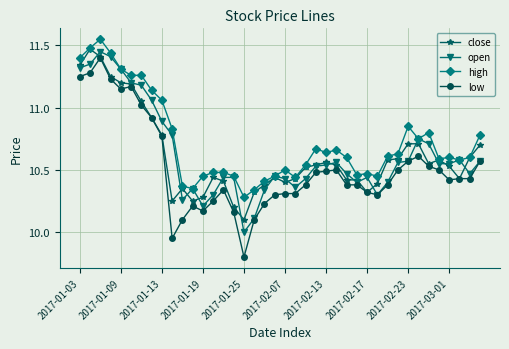

True or false: open has more than 2 points higher than both neighbors.

True